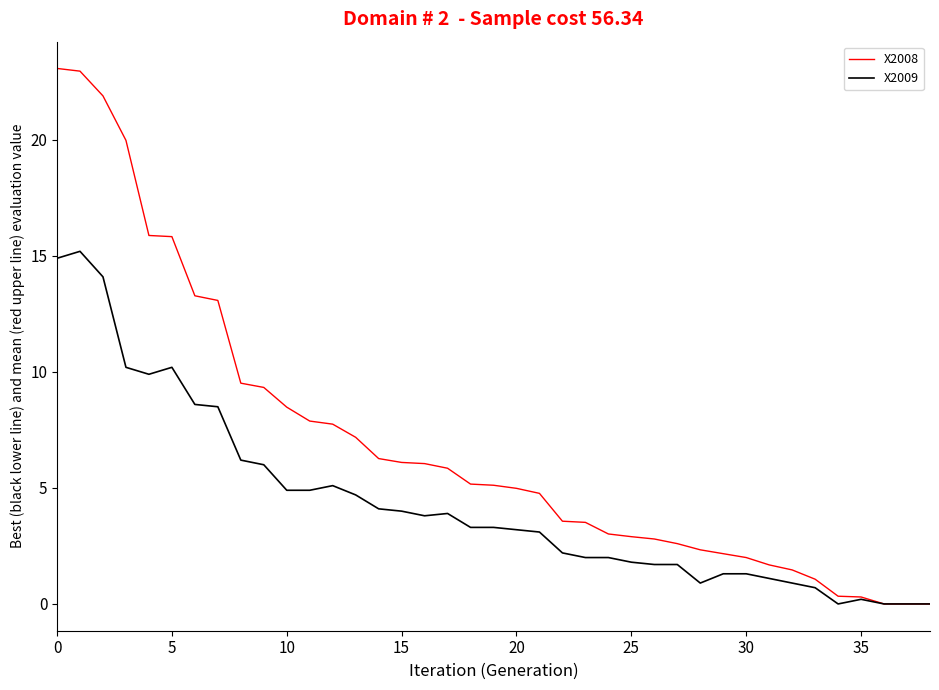

Which series has the largest total across all categories?

X2008